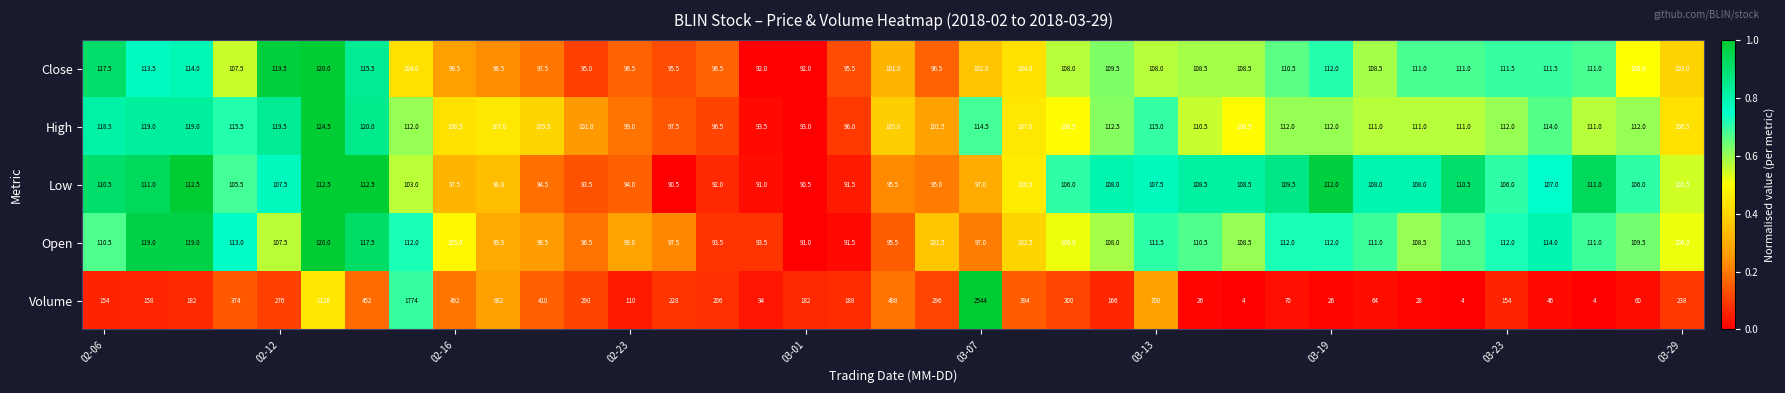

Which series has the widest spread of values?

Volume